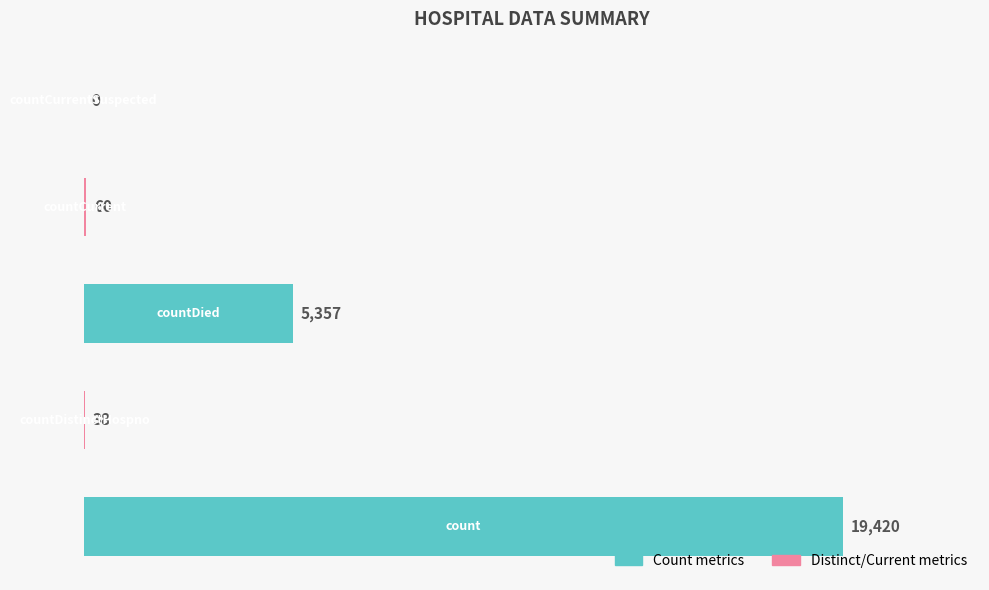

What is the sum of all values?

24875